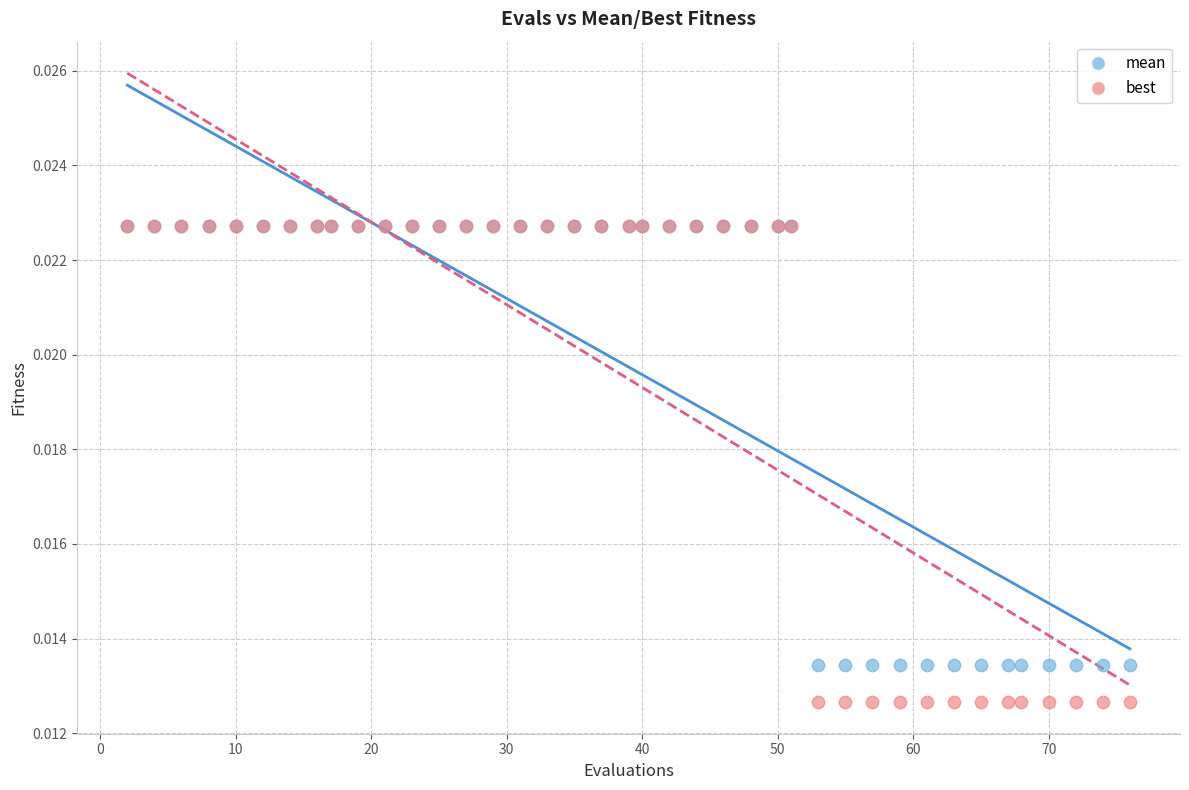

What are all the series names shown in the legend?

mean, best